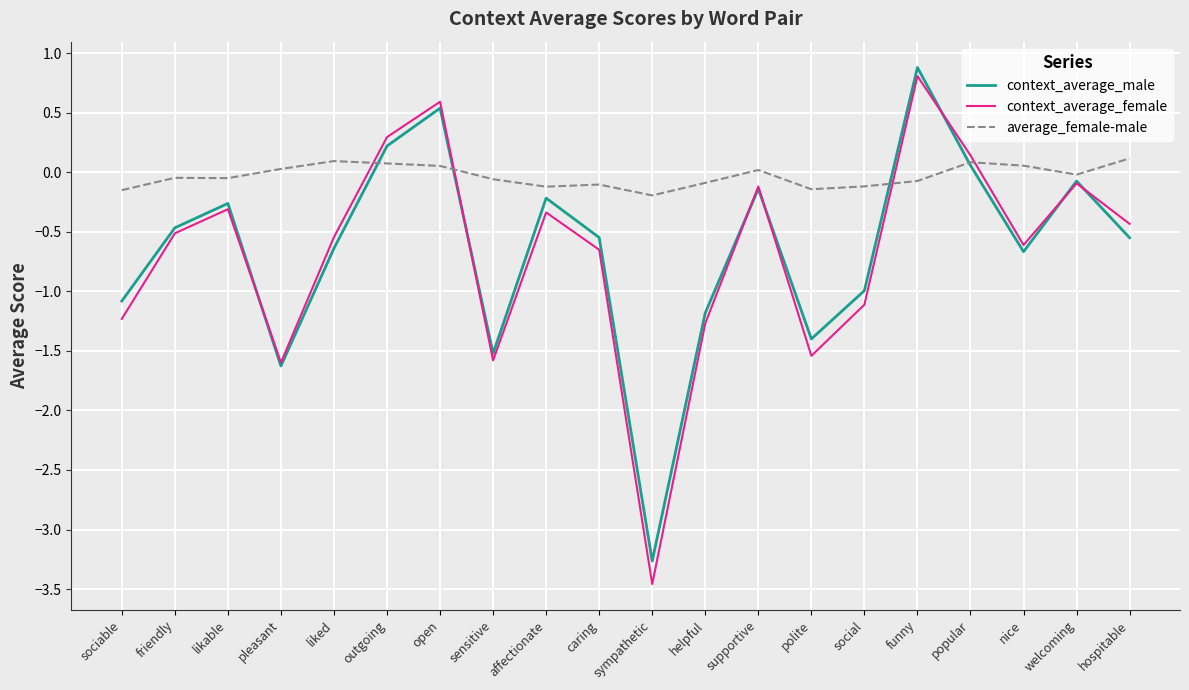

What are all the series names shown in the legend?

context_average_male, context_average_female, average_female-male